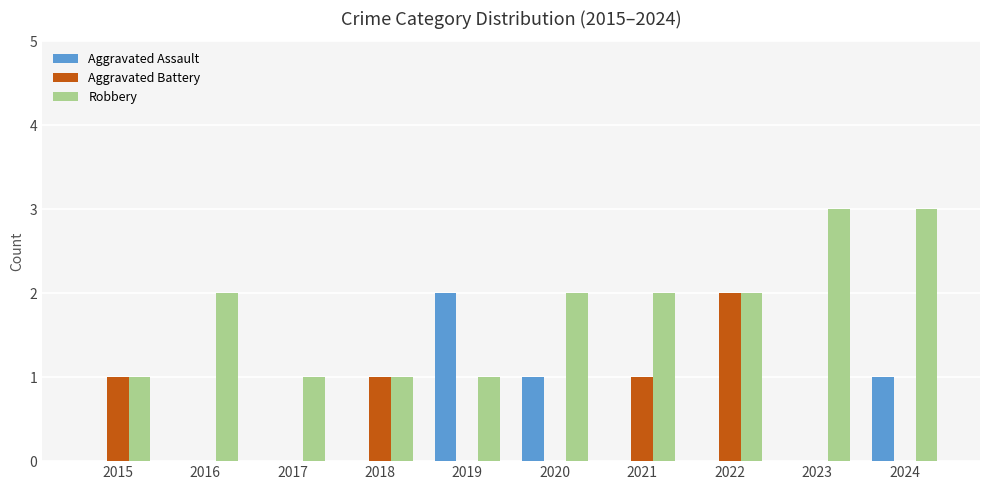

What is the greatest value displayed?

3